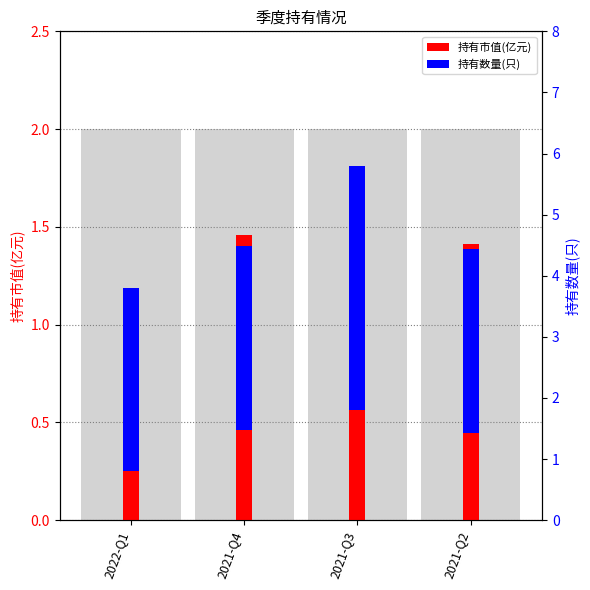

At which label is 持有市值(亿元) closest to 1?

2022-Q1